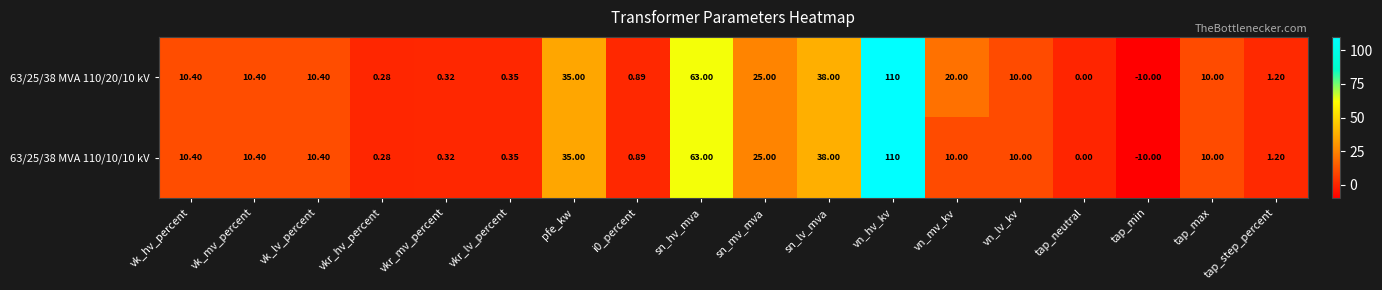

Which series has the largest total across all categories?

63/25/38 MVA 110/20/10 kV